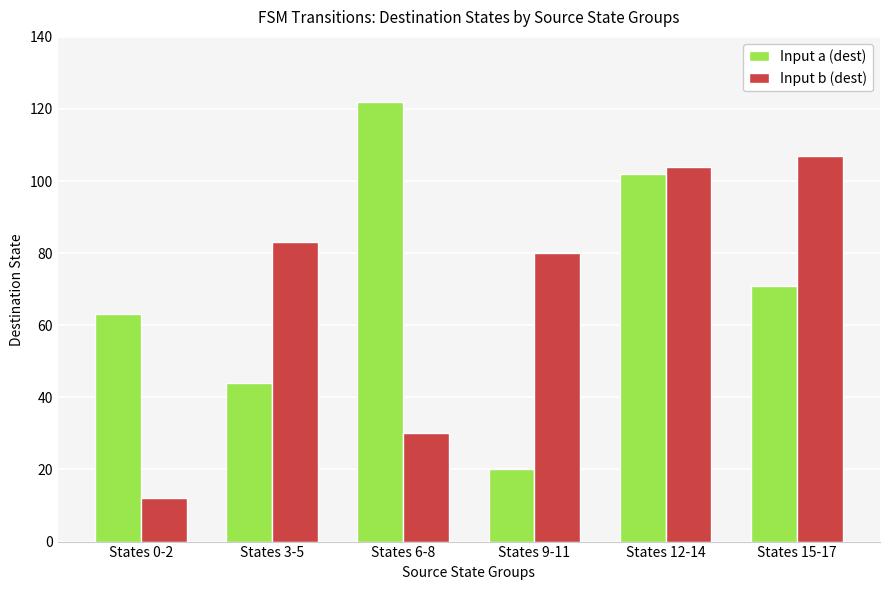

Reading left to right, transcribe all the data shown in this chart.

Input a (dest): 63	44	122	20	102	71
Input b (dest): 12	83	30	80	104	107